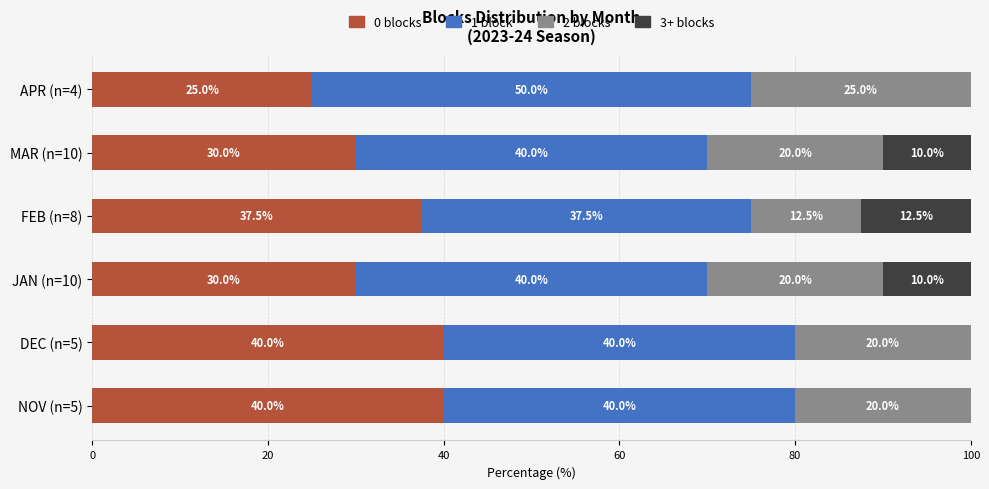

True or false: 0 blocks has a value of 37.5 at FEB (n=8).

True